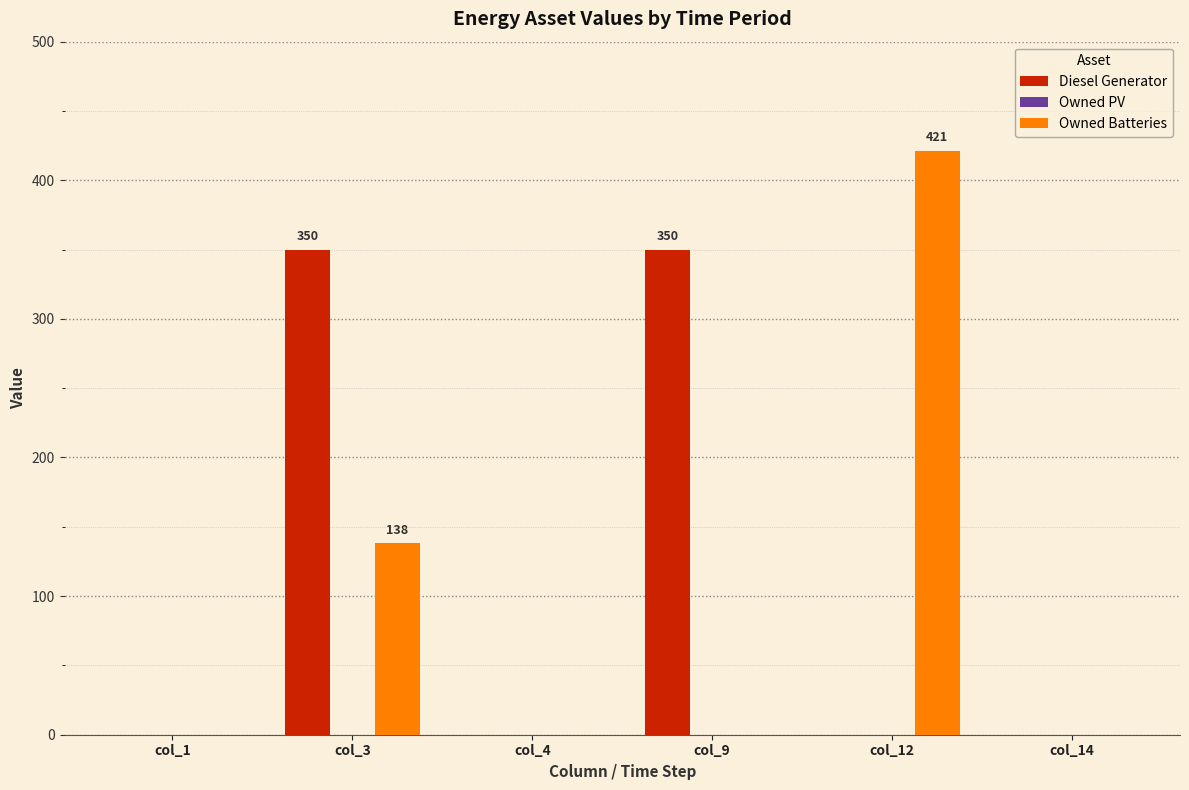

What is the maximum value for Diesel Generator?

350